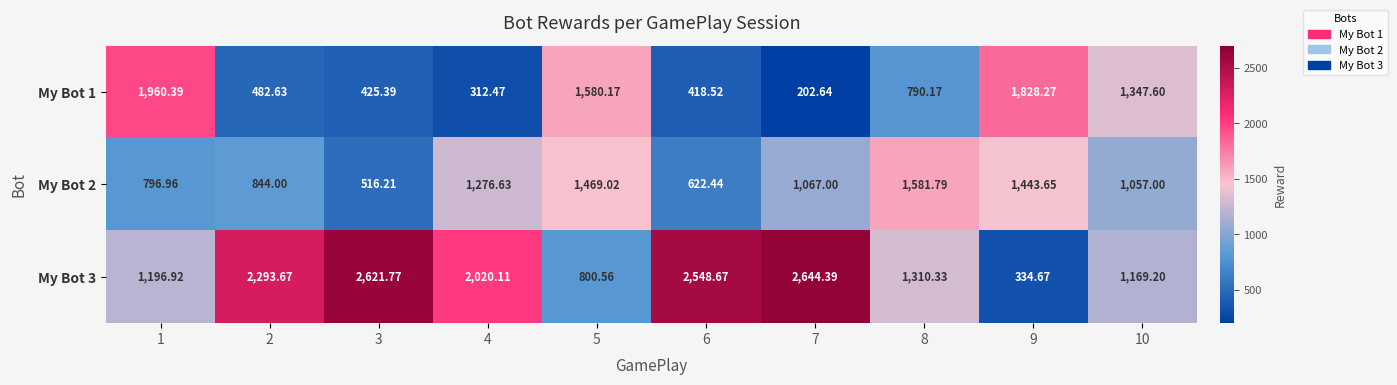

Is the value of My Bot 3 at 3 greater than the value of My Bot 2 at 3?

Yes